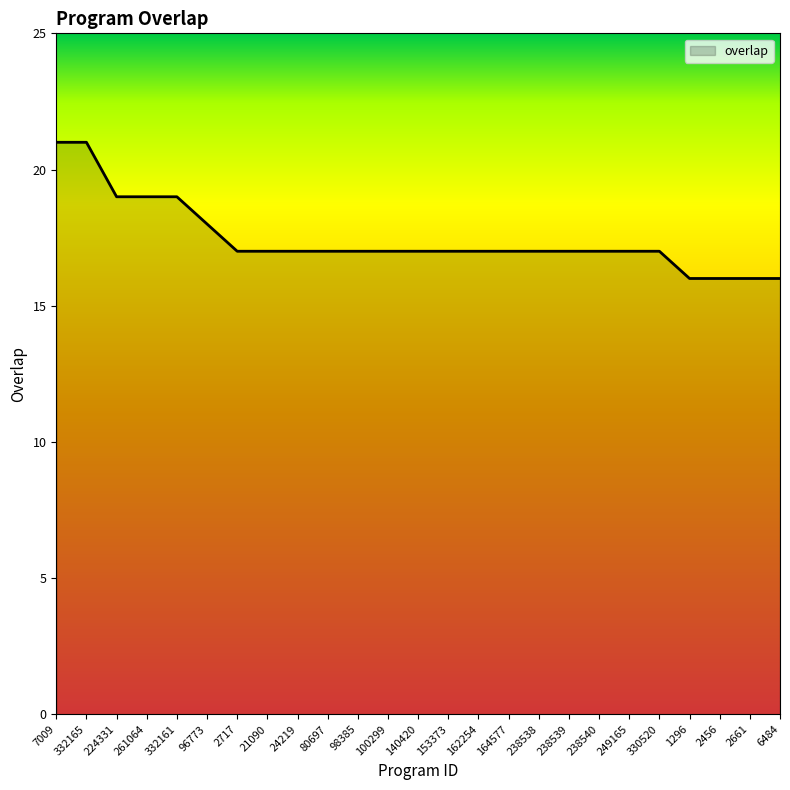

True or false: the data shows 6 at 2717.

False